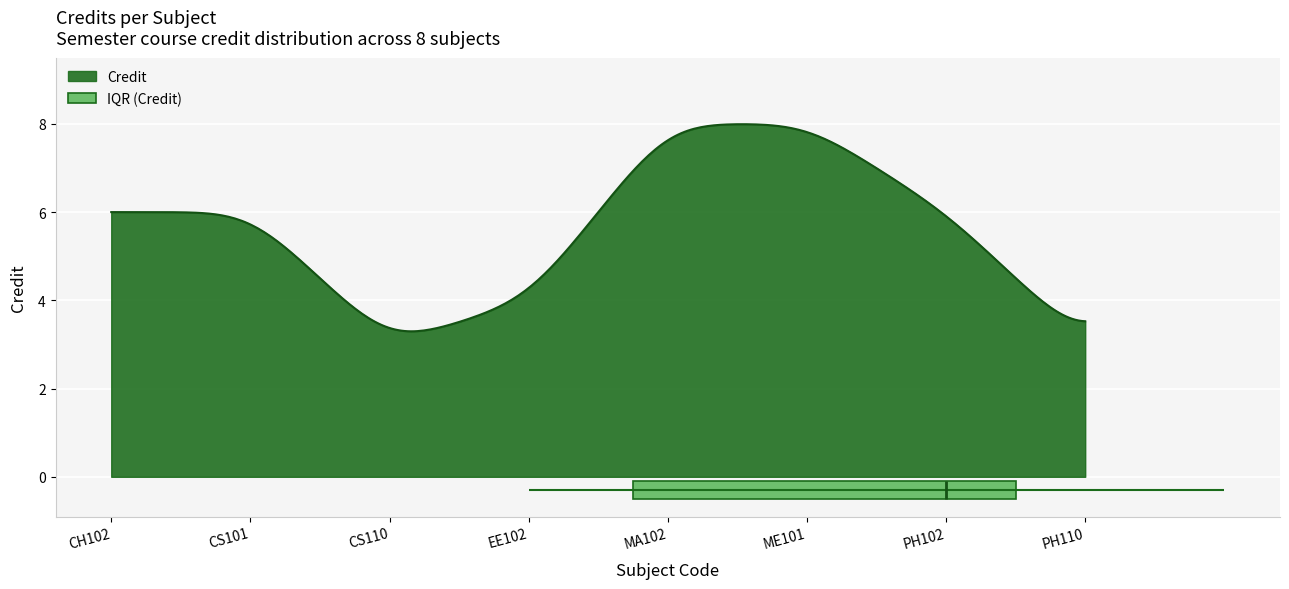

What position from the right is MA102?

4